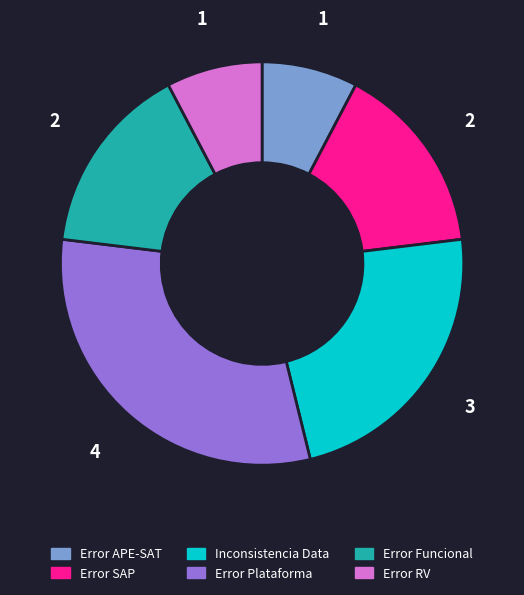

Approximately how many times larger is the value at Error Plataforma compared to Error SAP?

2.0